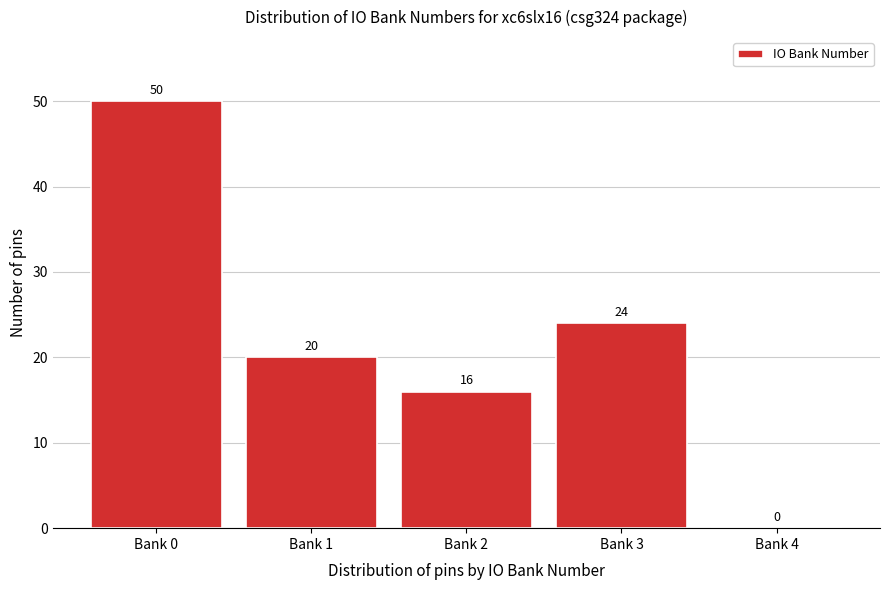

Reading right to left, what are all the values shown in this chart?

Bank 4=0	Bank 3=24	Bank 2=16	Bank 1=20	Bank 0=50